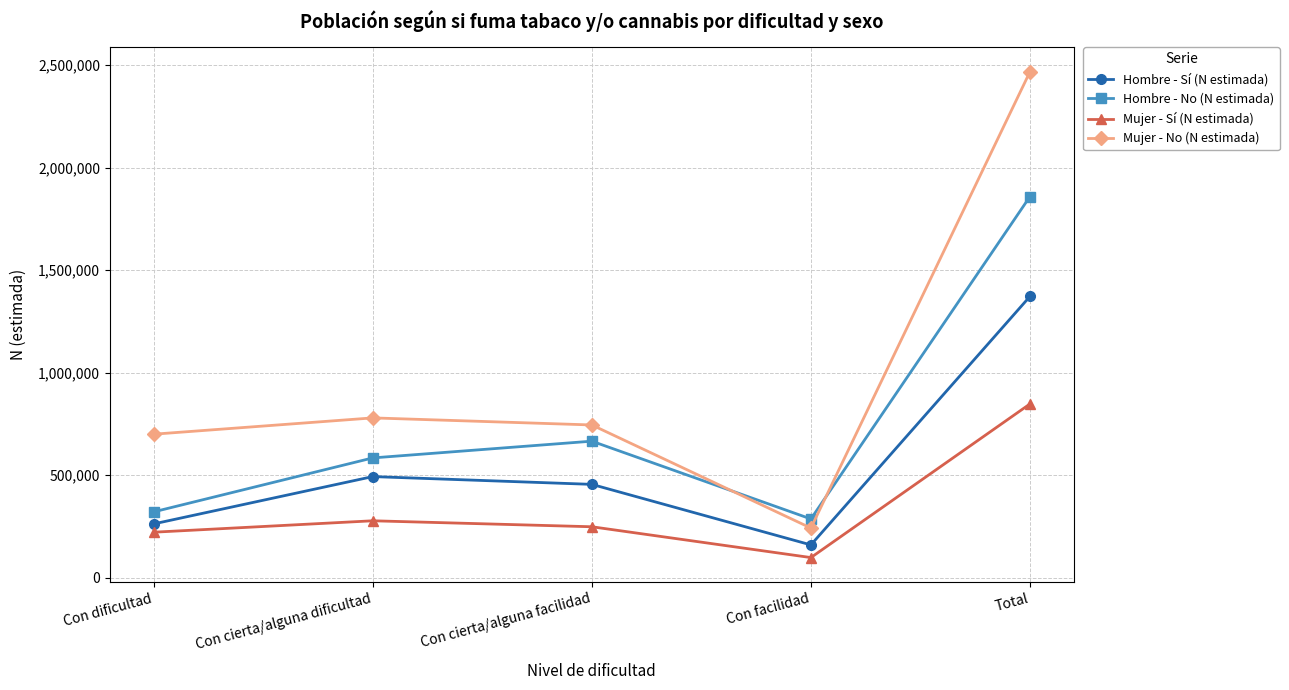

What is the sum of the Hombre - No (N estimada) values at Con facilidad and Con cierta/alguna dificultad?

871325